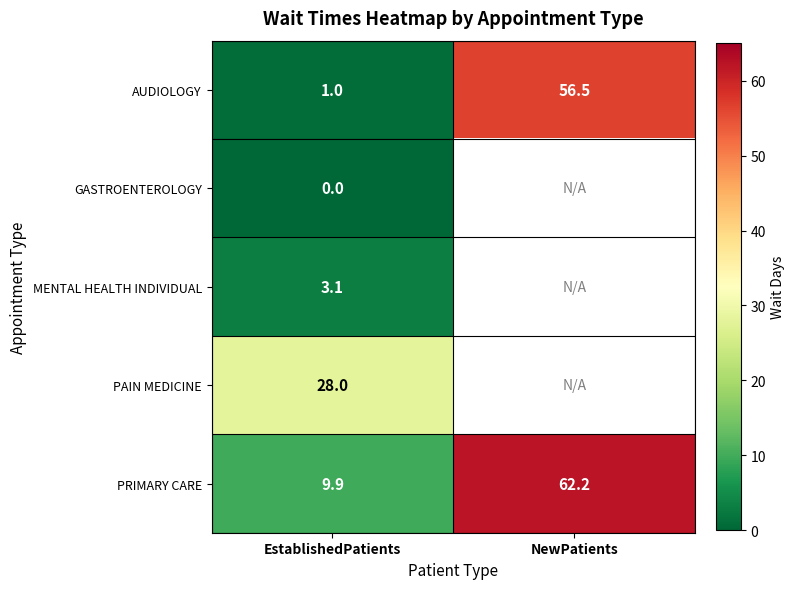

Rank the series at EstablishedPatients from lowest to highest value.

GASTROENTEROLOGY, AUDIOLOGY, MENTAL HEALTH INDIVIDUAL, PRIMARY CARE, PAIN MEDICINE